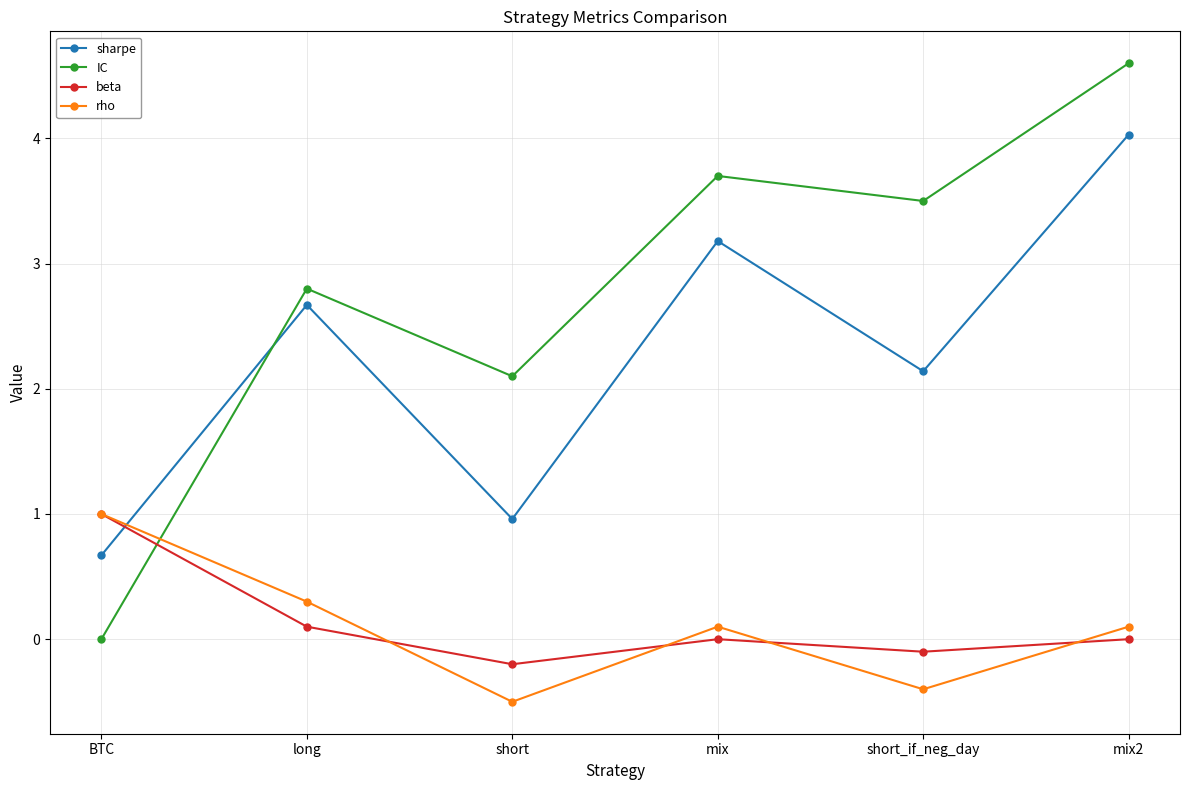

How many distinct data groups are displayed?

4